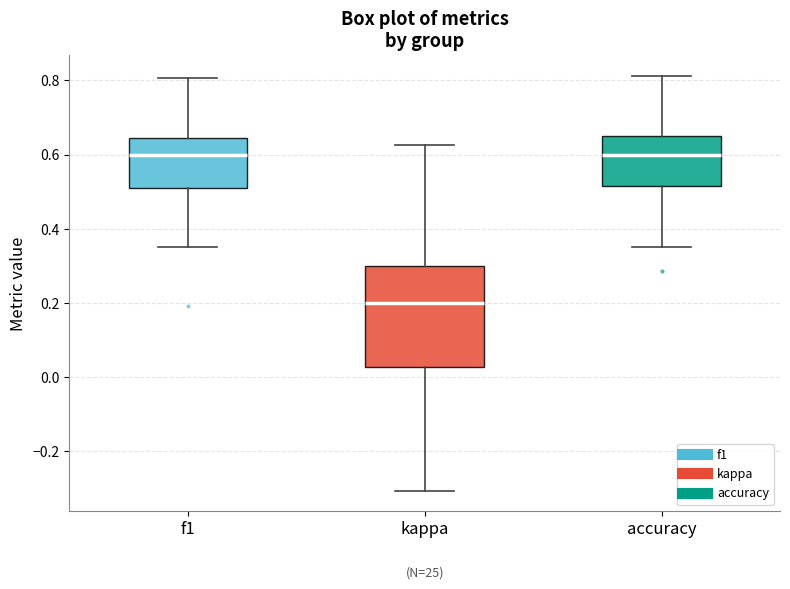

Which box is the tallest, from its lower edge to its upper edge?

kappa